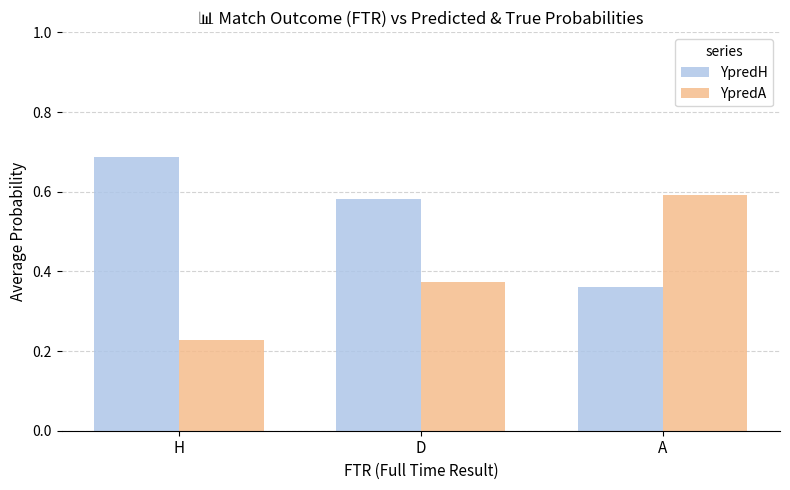

Where is YpredA nearest to the value 0?

H